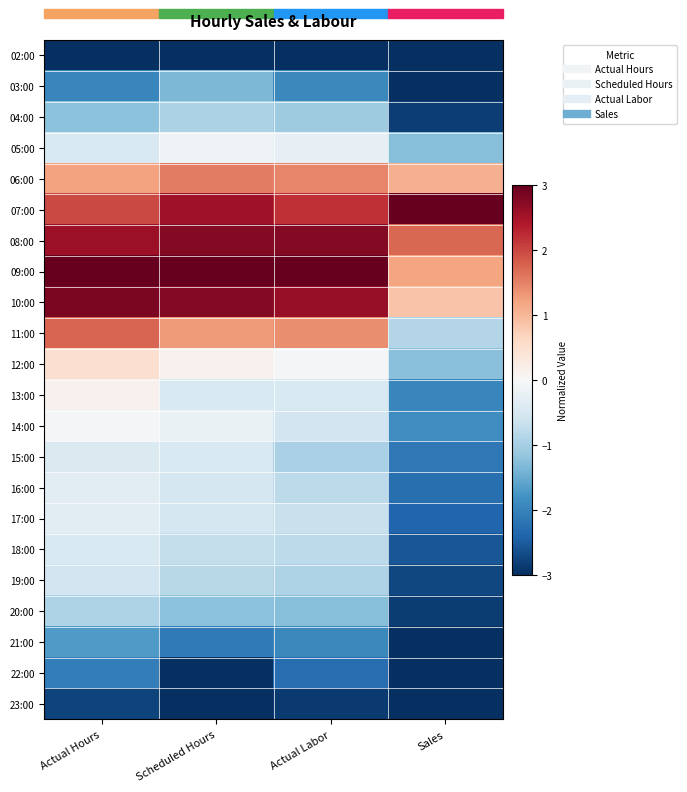

Between Actual Labor and Sales, which is larger?

Actual Labor